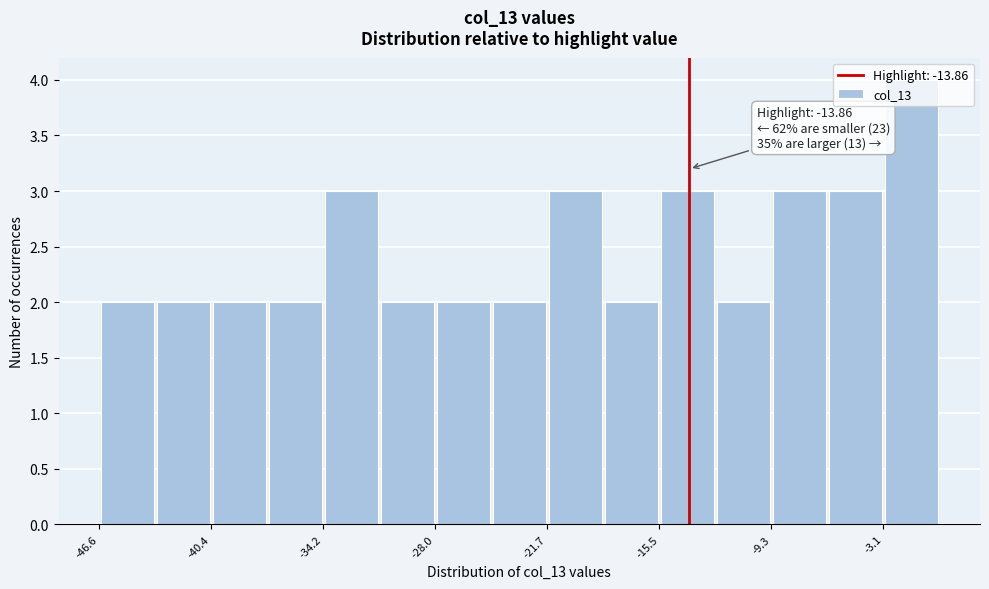

Around what value on the x-axis is the tallest bar? Give the approximate position of its centre, as read against the axis.

-2